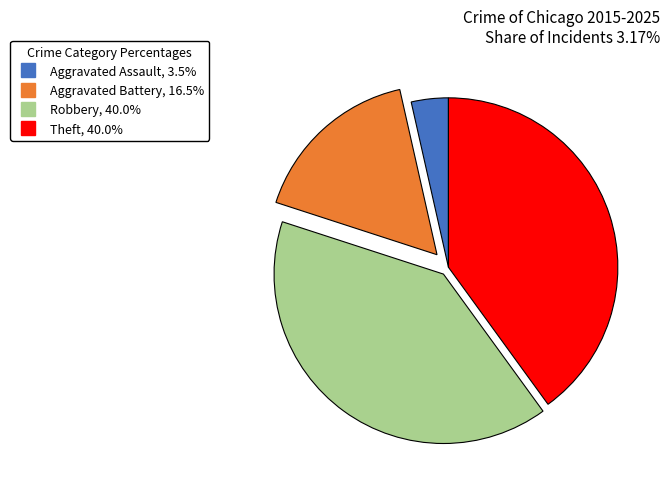

Is the sum of Aggravated Battery and Theft greater than half?

Yes